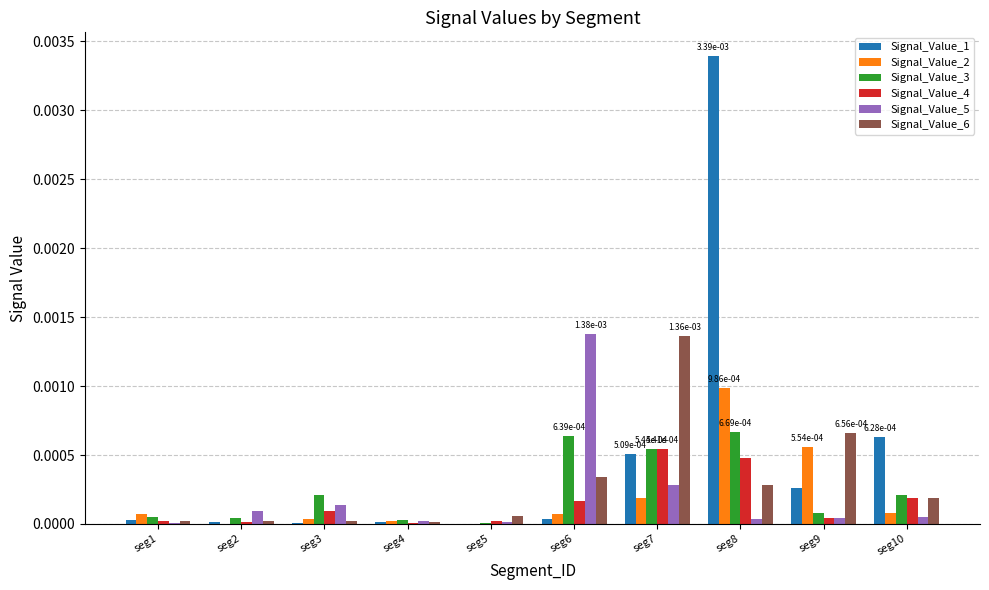

Which series has the largest total across all categories?

Signal_Value_1